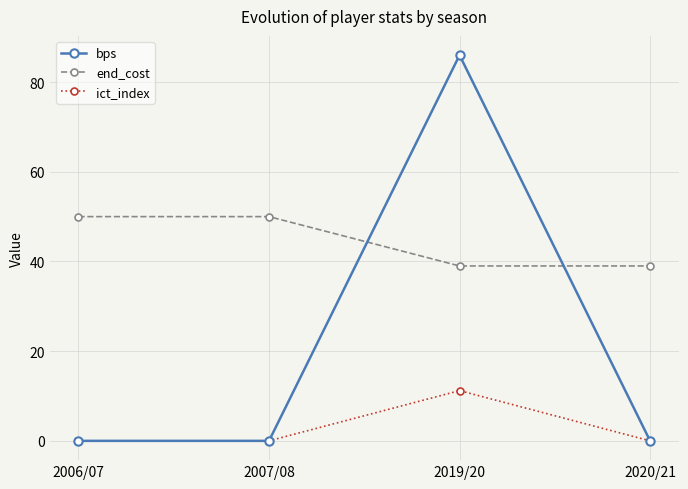

List the series in order of their overall mean, lowest first.

ict_index, bps, end_cost